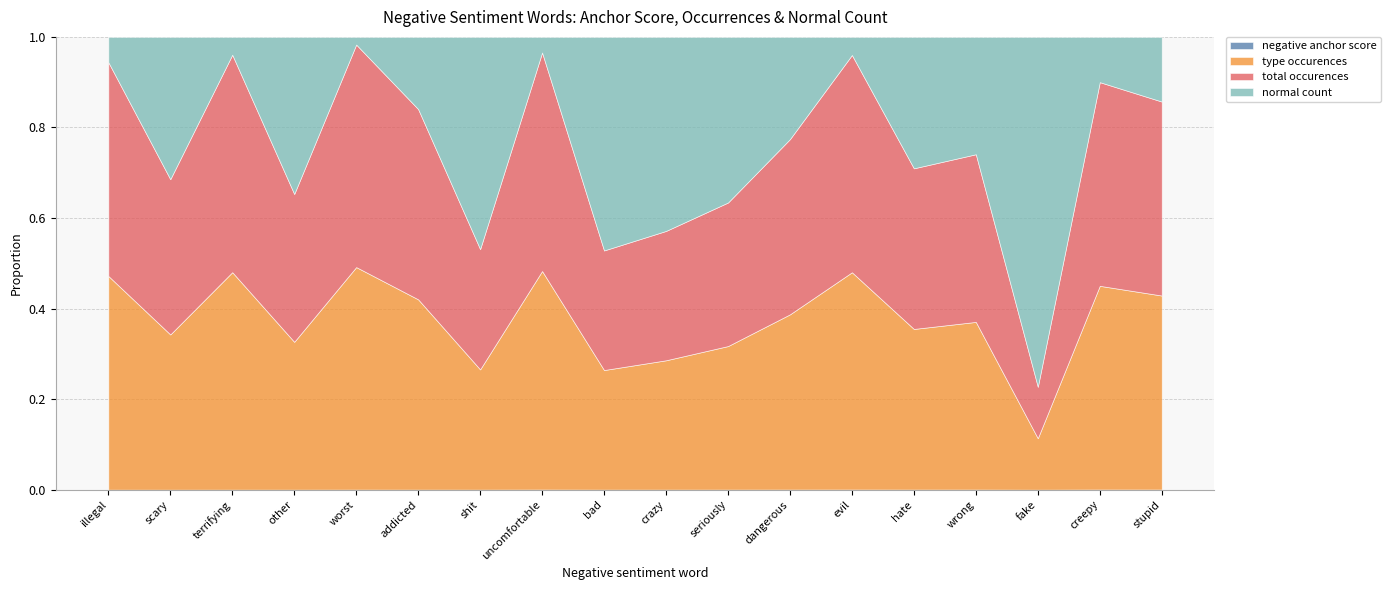

How many data points in normal count are less than 11?

9